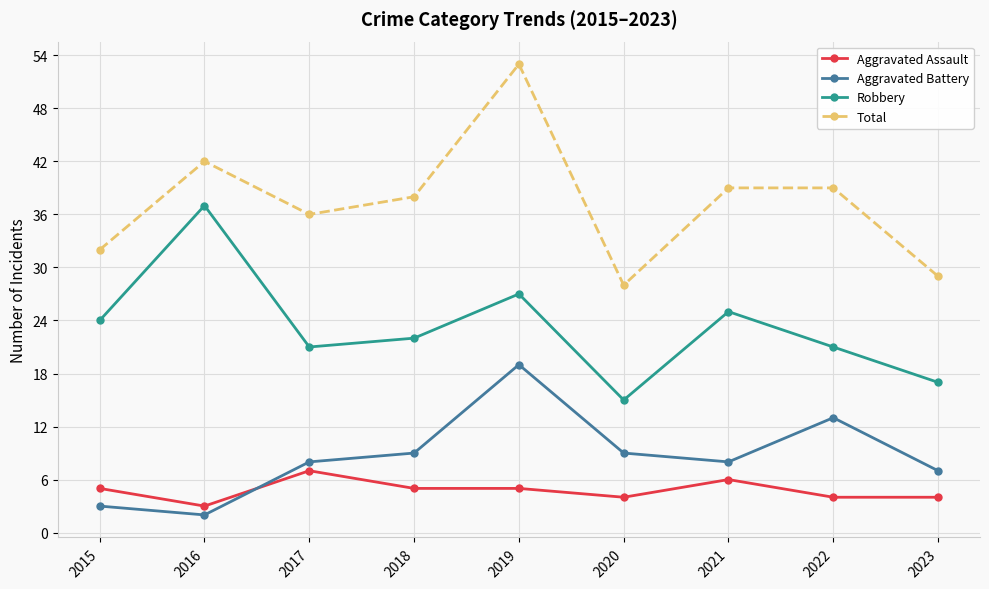

What is the difference between the Aggravated Battery values at 2020 and 2021?

1